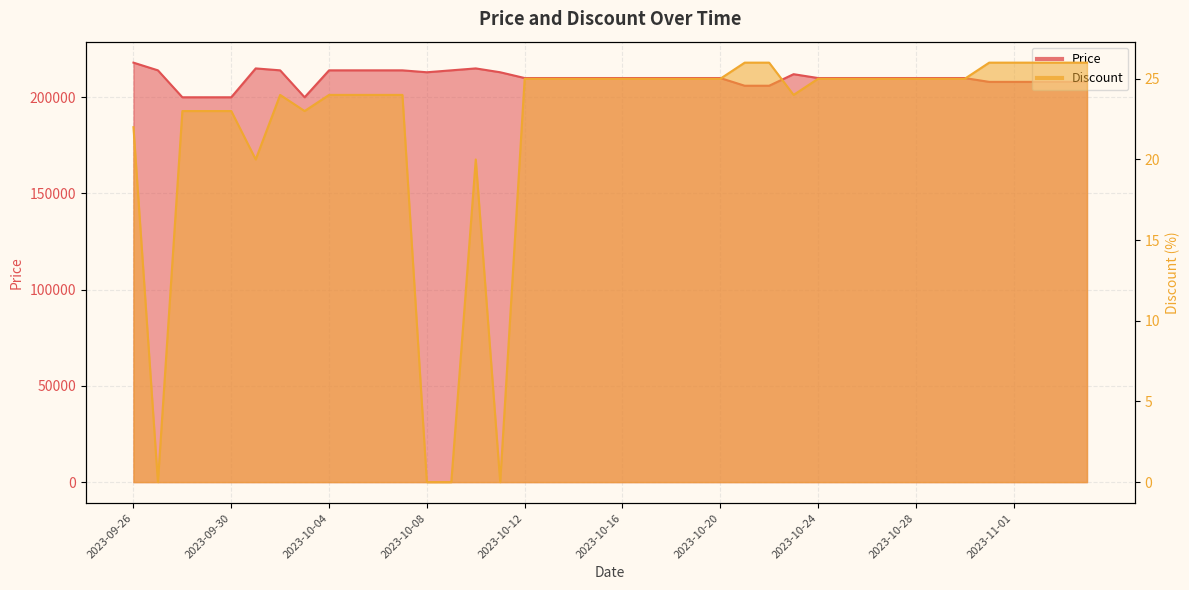

Which label corresponds to the smallest value in the chart?

2023-09-27